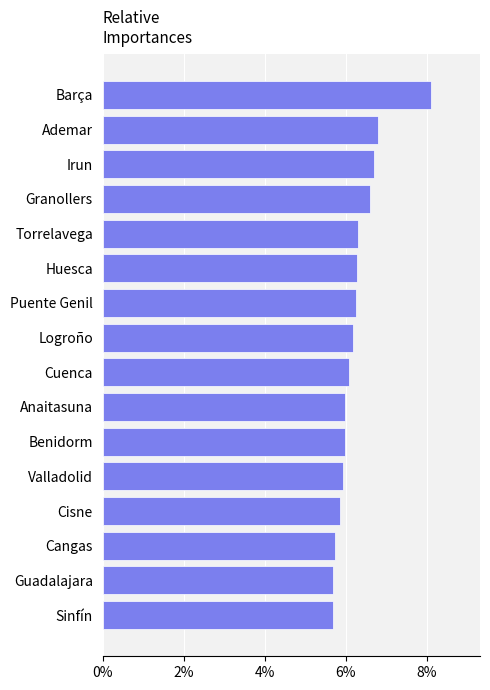

What is the maximum value shown in the chart?

8.1